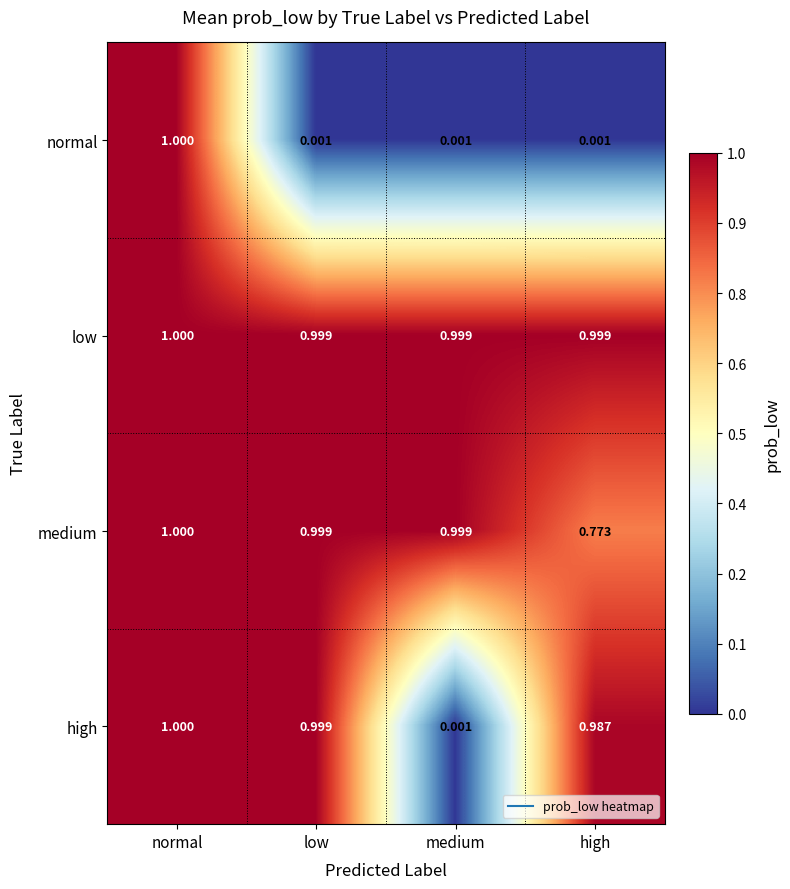

List the labels in order of high value, smallest first.

medium, high, low, normal